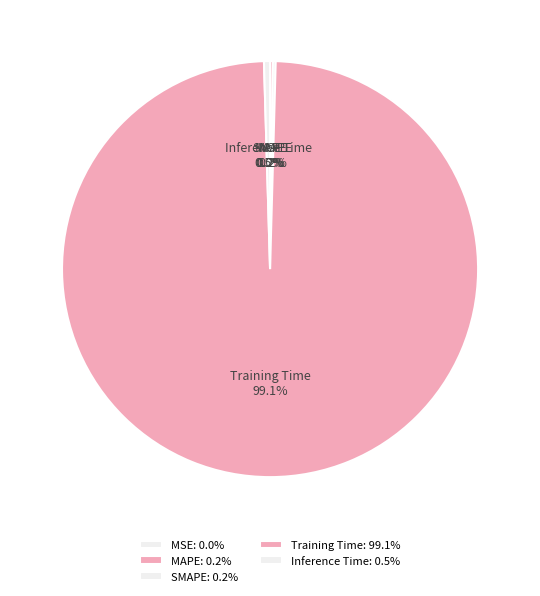

Does any single category account for the majority?

Yes